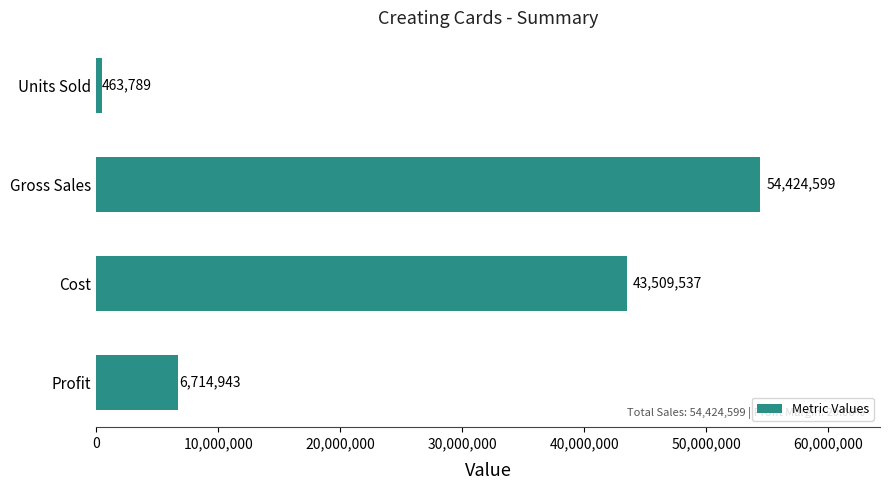

The value at Cost is 43509537. True or false?

True